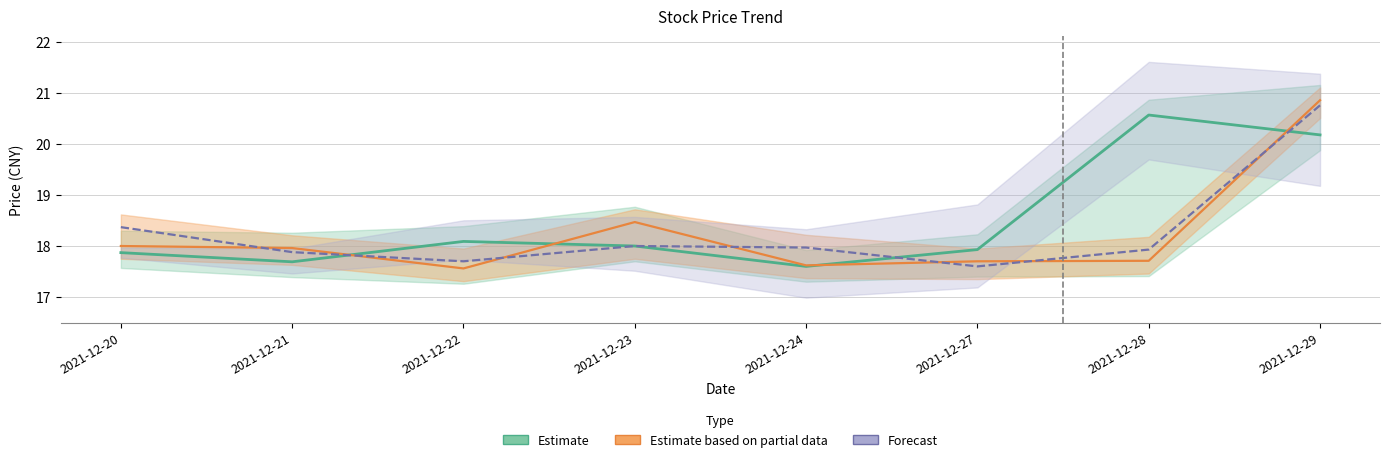

Which series ends up on top after the final intersection of Estimate and Estimate based on partial data?

Estimate based on partial data